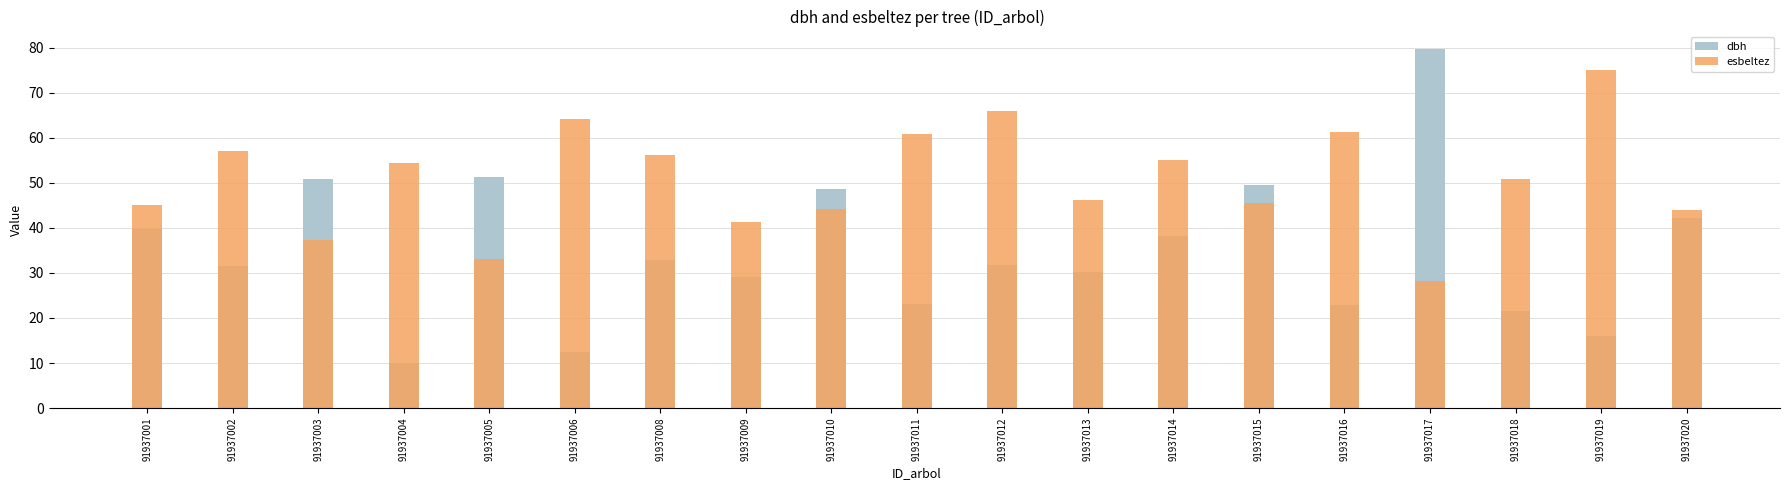

The dbh series shows 20.9 at 91937014. True or false?

False